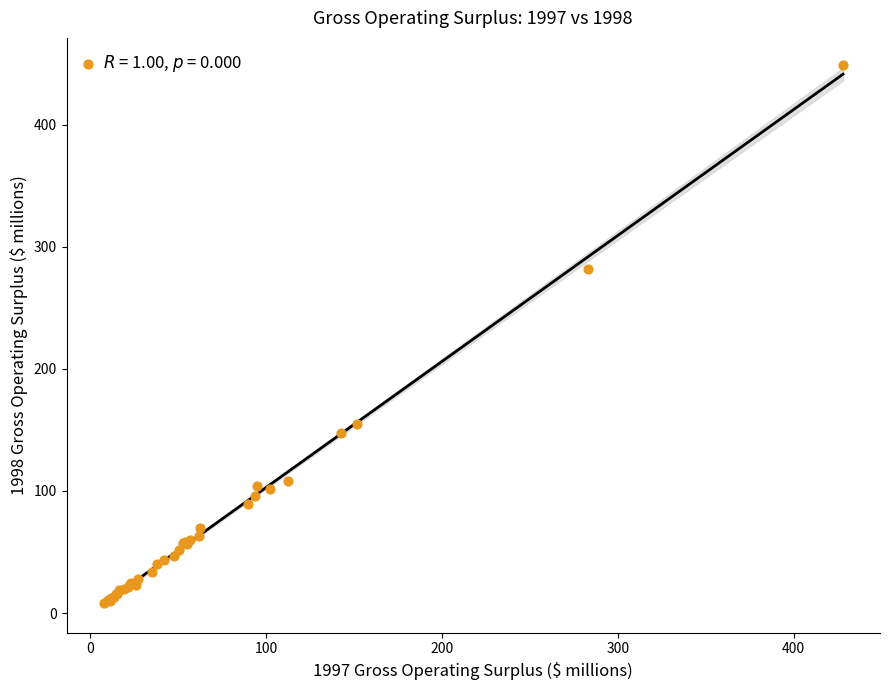

What Y value in the scatter plot is closest to 228?

281.5